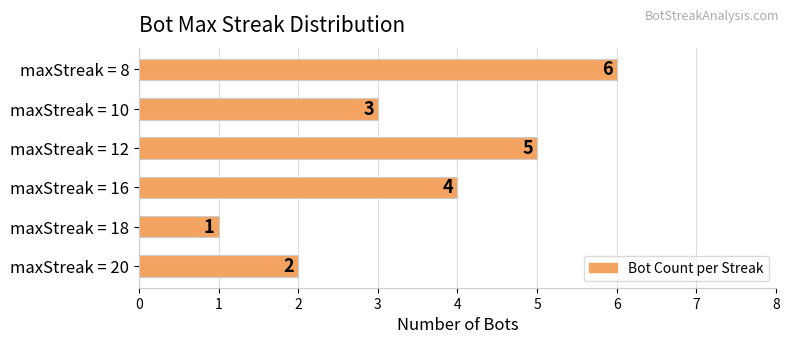

What is the ratio of the value at maxStreak = 12 to the value at maxStreak = 8?

0.8